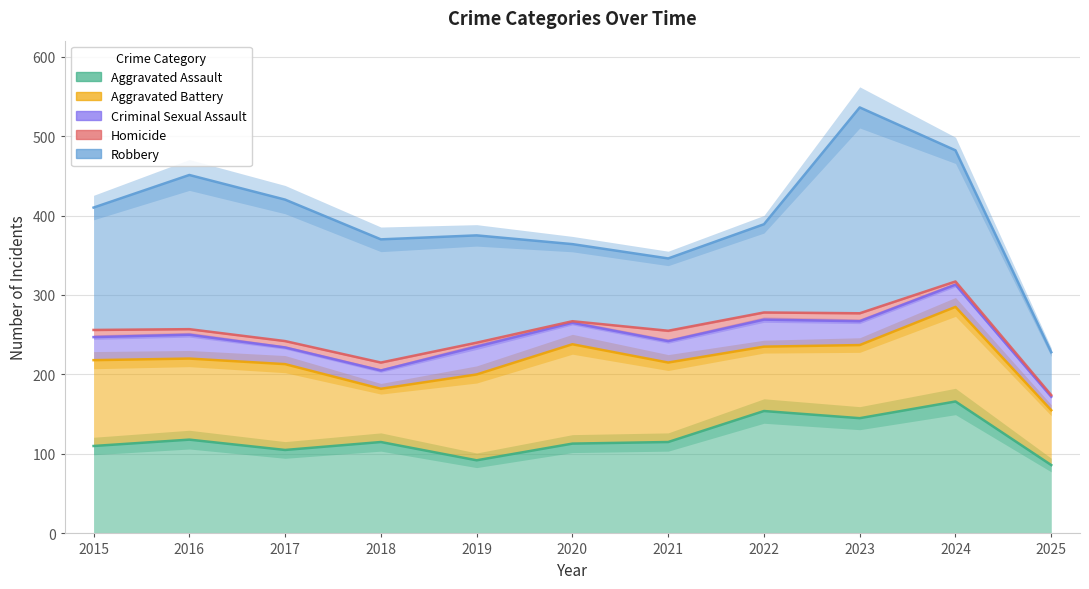

Count the Aggravated Battery values in the range 81 to 108.

7